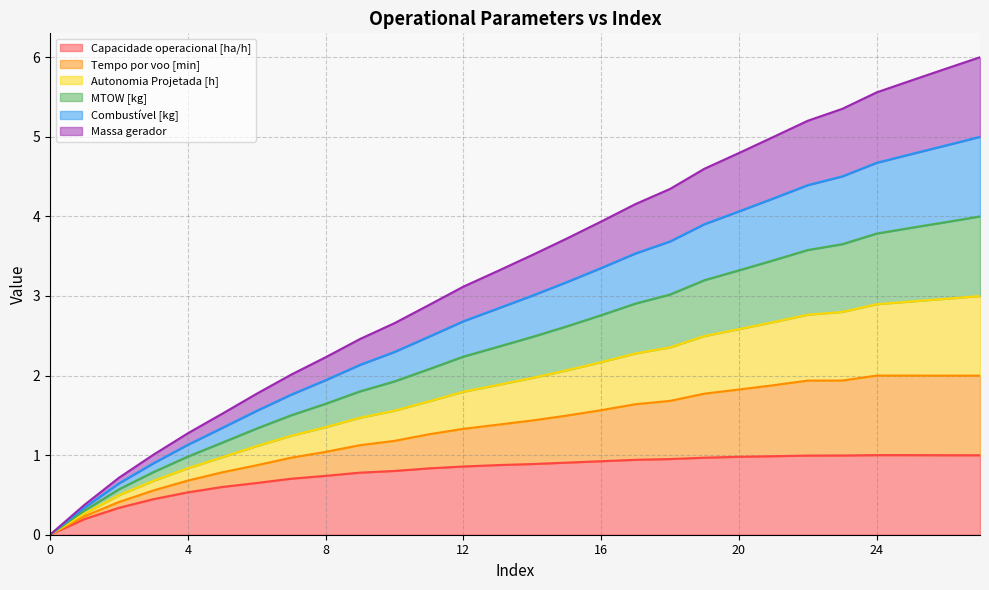

True or false: Autonomia Projetada [h] and MTOW [kg] intersect in this chart.

False